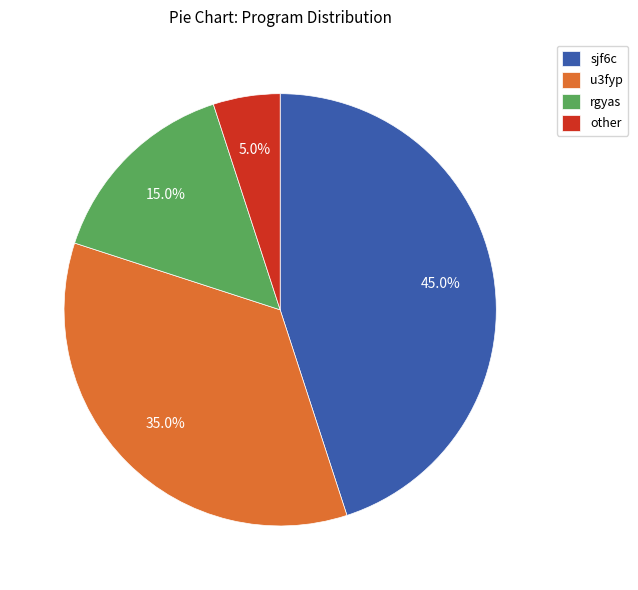

What is the smallest slice in the pie chart?

other